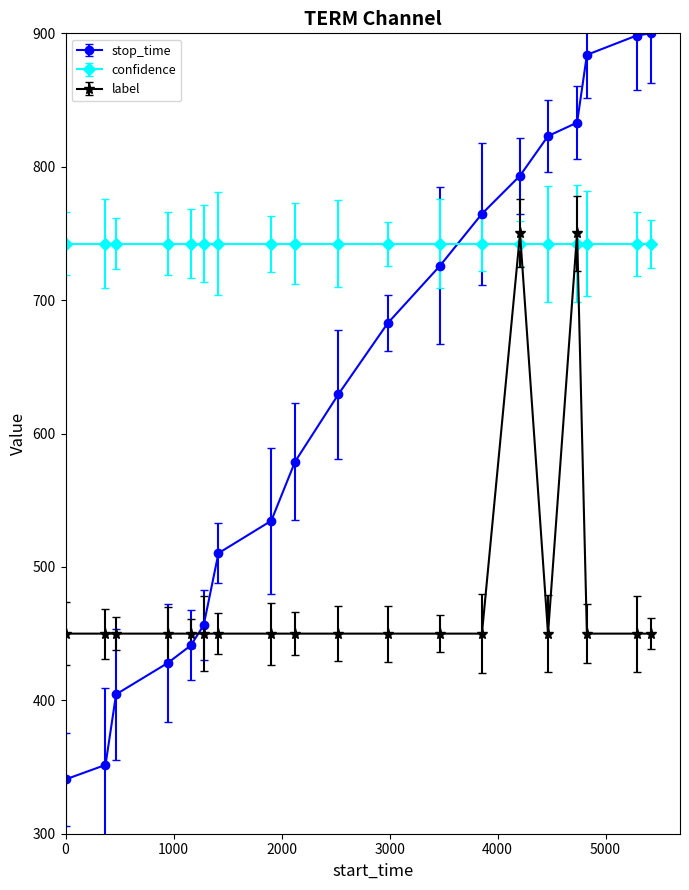

What is the difference between the maximum and minimum values in the label series?

300.0